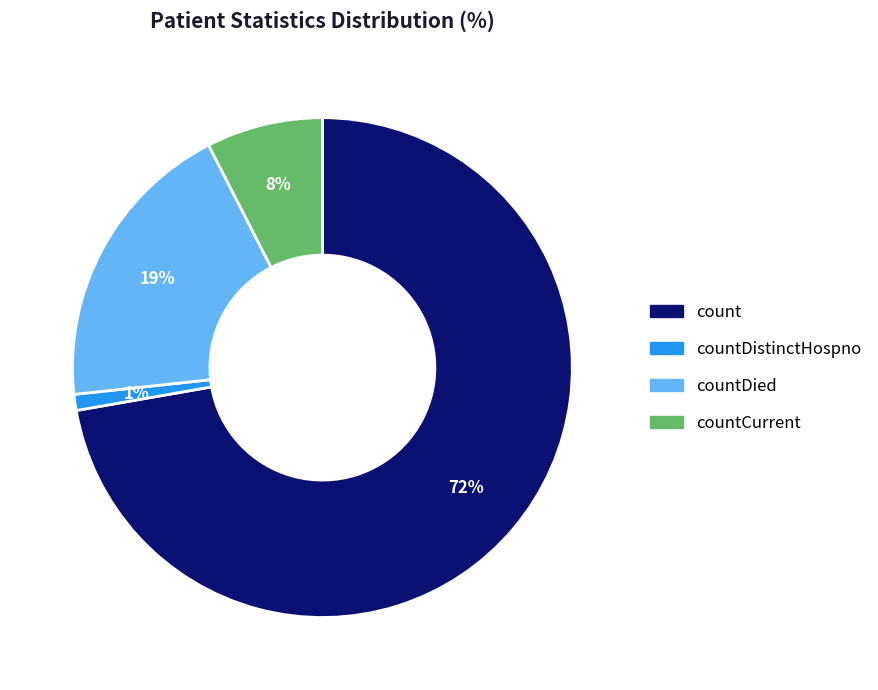

To the nearest percent, what is the difference between the largest and smallest slice percentages?

71%